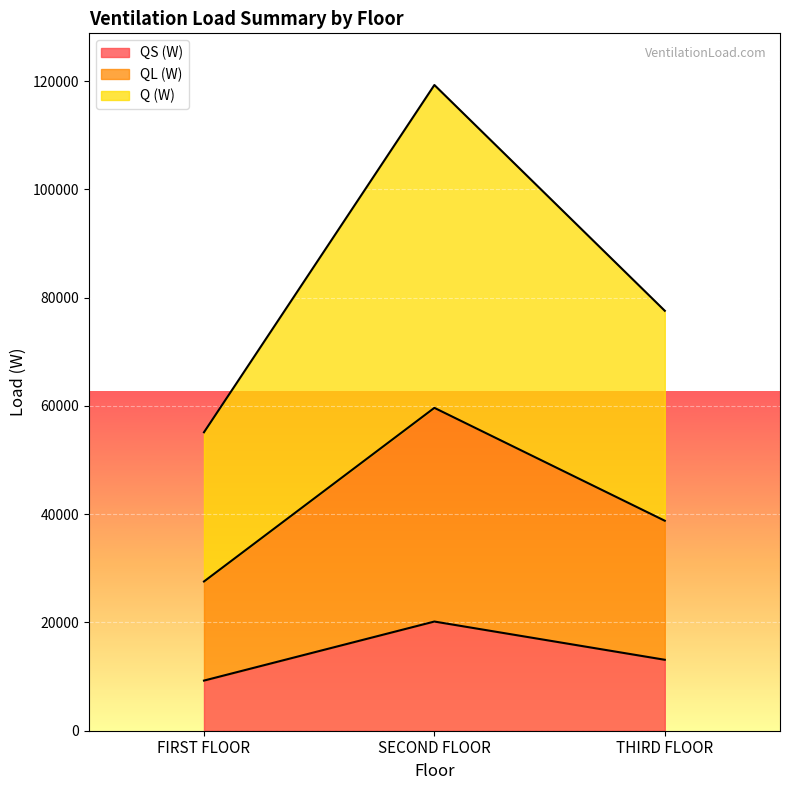

What is the sum of all QS (W) values?

42537.6